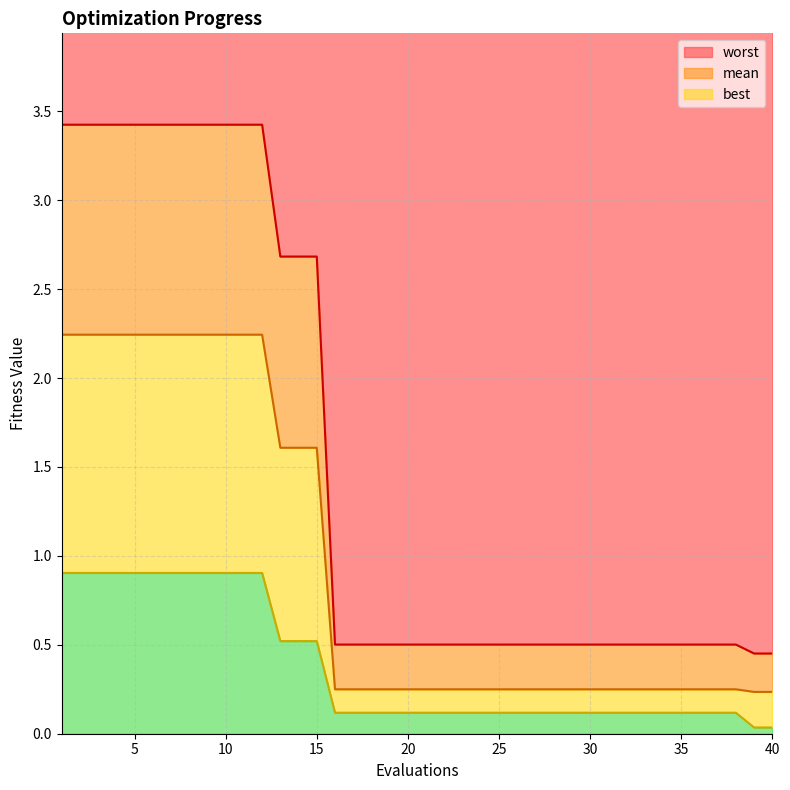

Is it true that best equals 0.9 at 5?

True